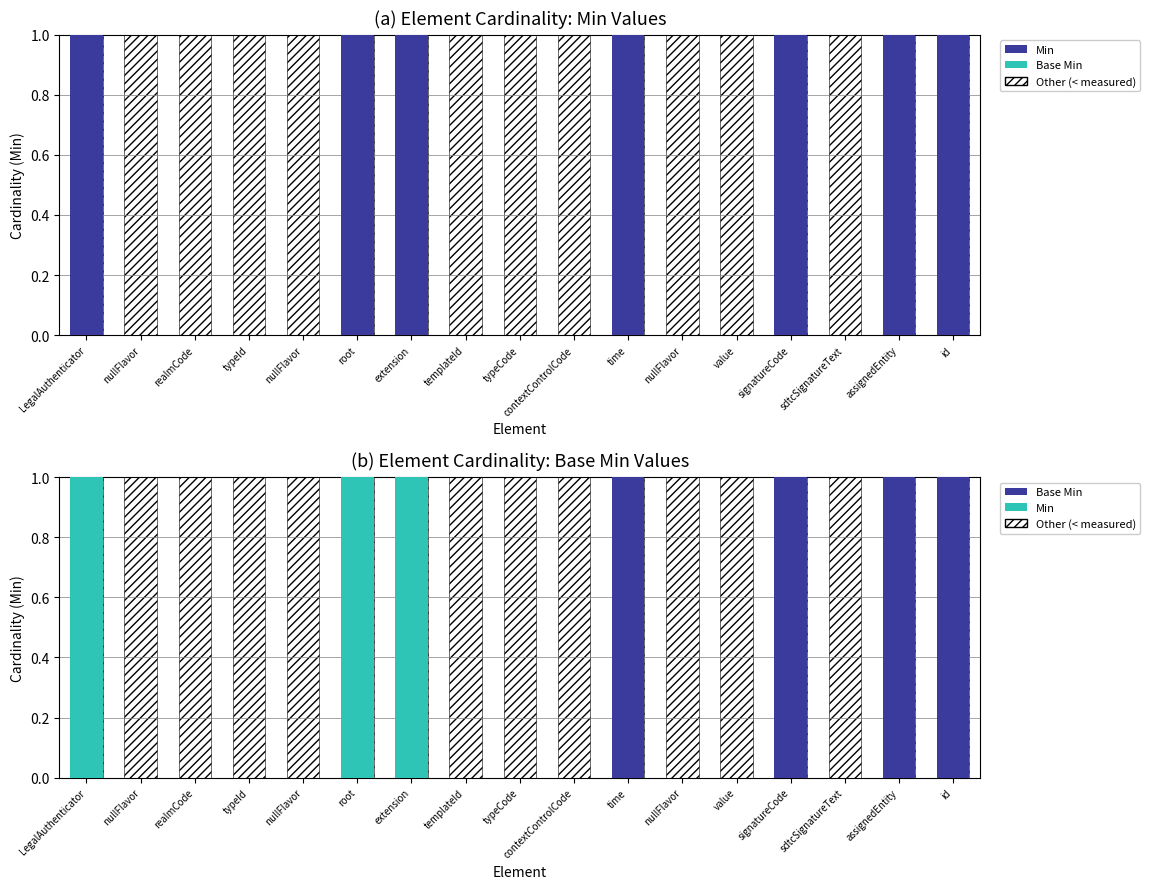

Rank the categories by Base Min value from highest to lowest.

time, signatureCode, assignedEntity, id, LegalAuthenticator, nullFlavor, realmCode, typeId, nullFlavor, root, extension, templateId, typeCode, contextControlCode, nullFlavor, value, sdtcSignatureText